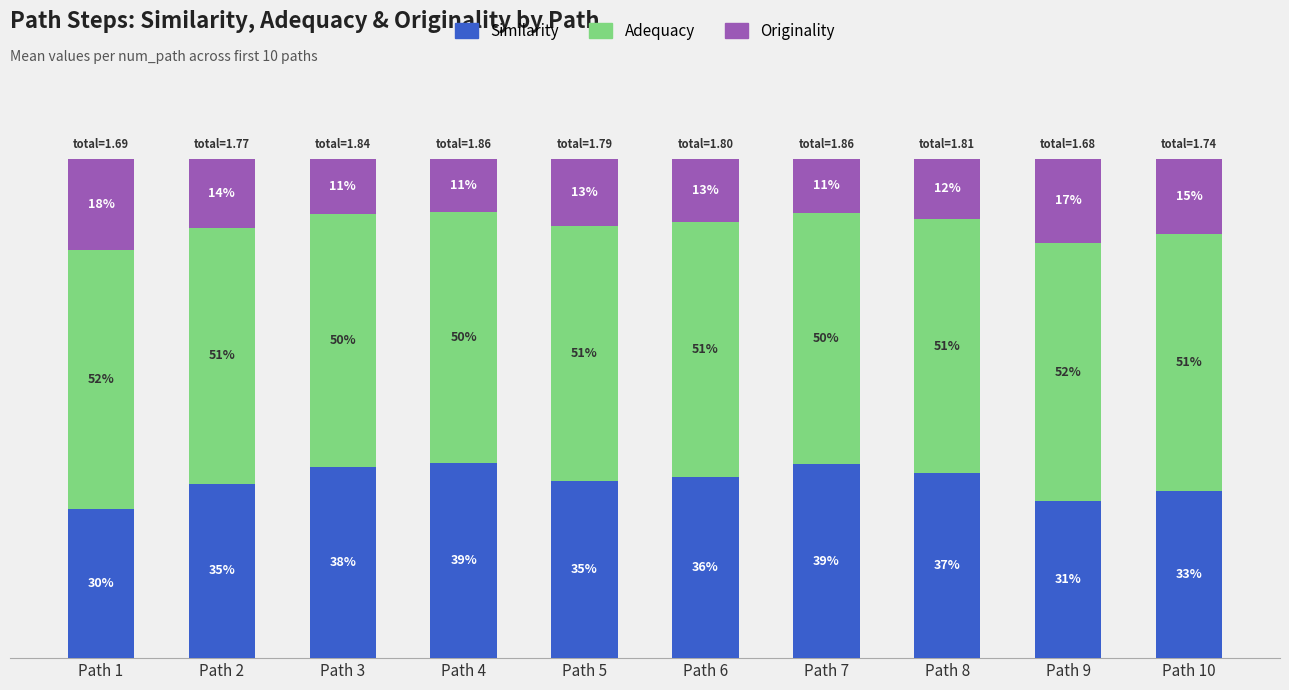

Does the chart contain stacked bars?

Yes